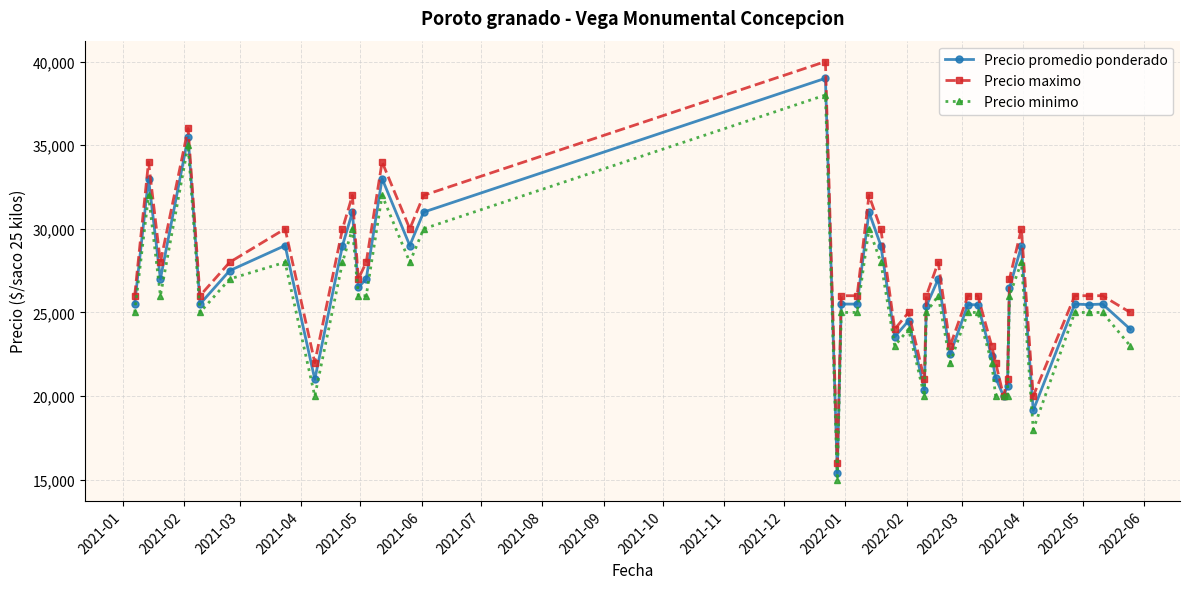

What is the value of the Precio maximo point at the 2nd from the left?

34000